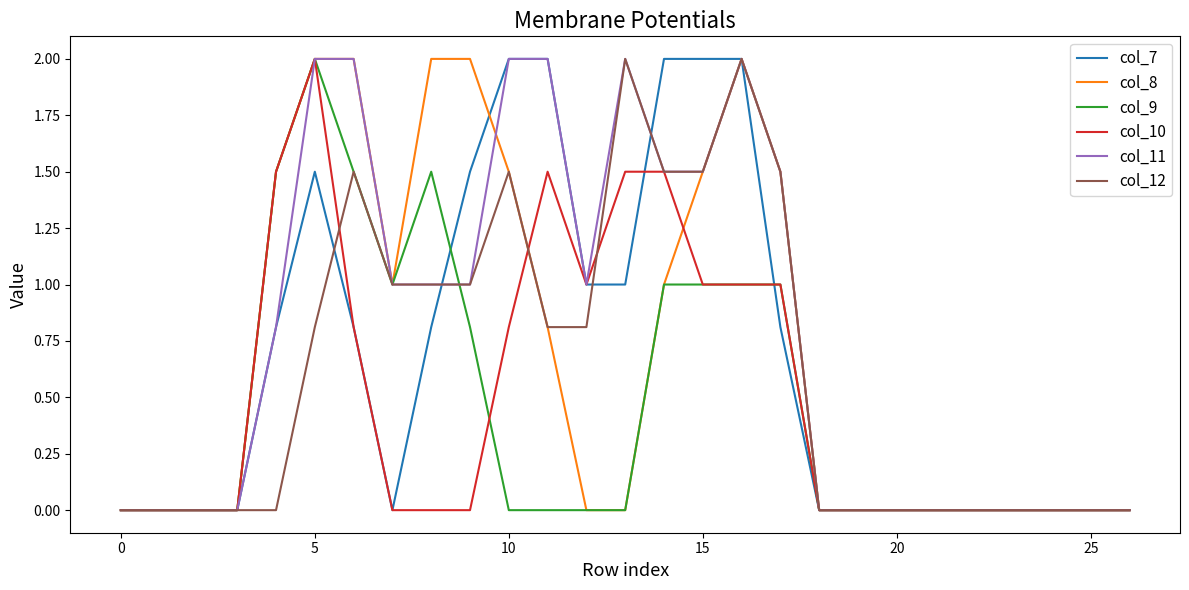

What is the highest value of the col_11 series?

2.0